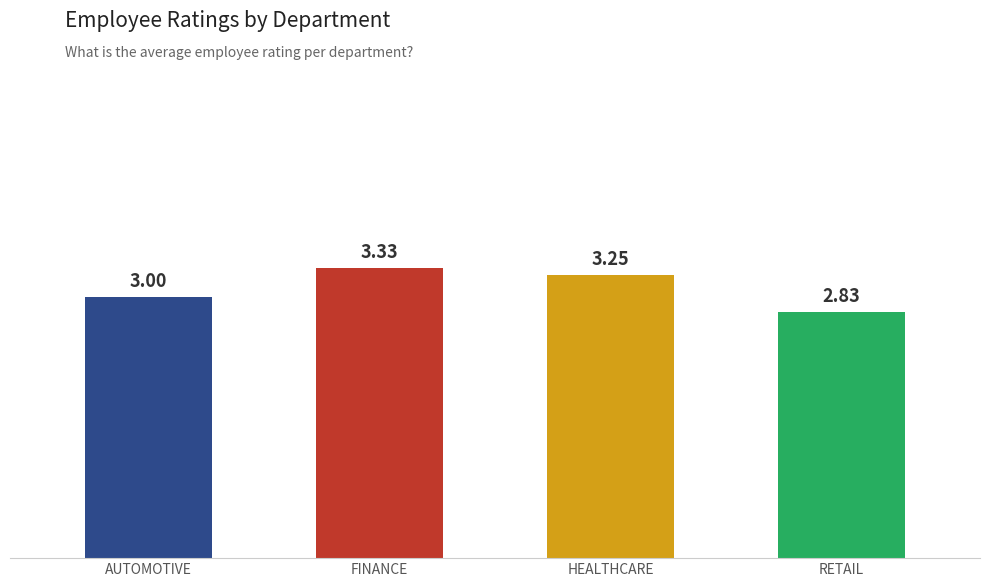

Is it true that the value at AUTOMOTIVE is 3.0?

True